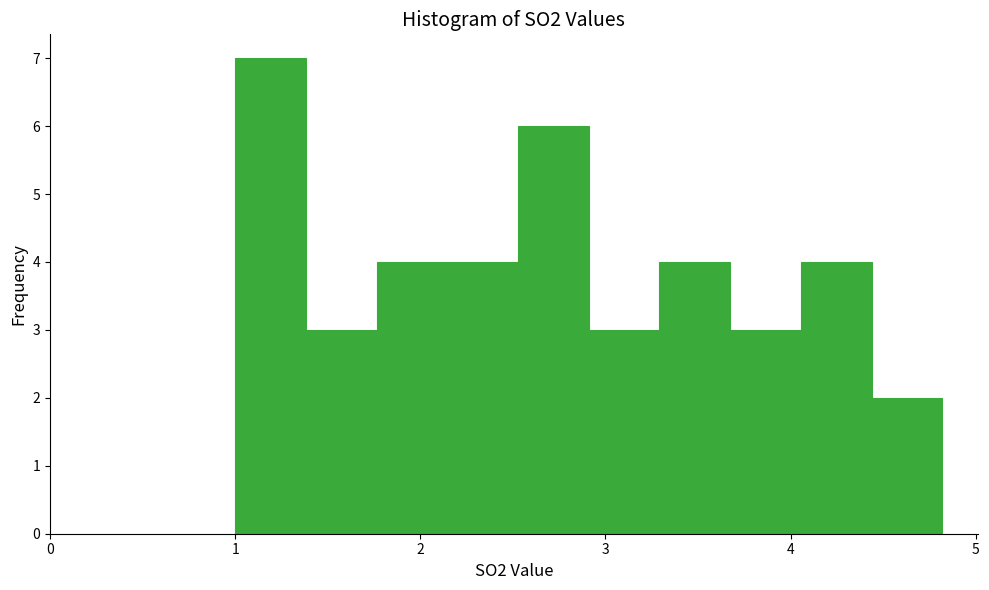

Read against the x-axis, roughly where is the centre of the tallest bar?

1.2